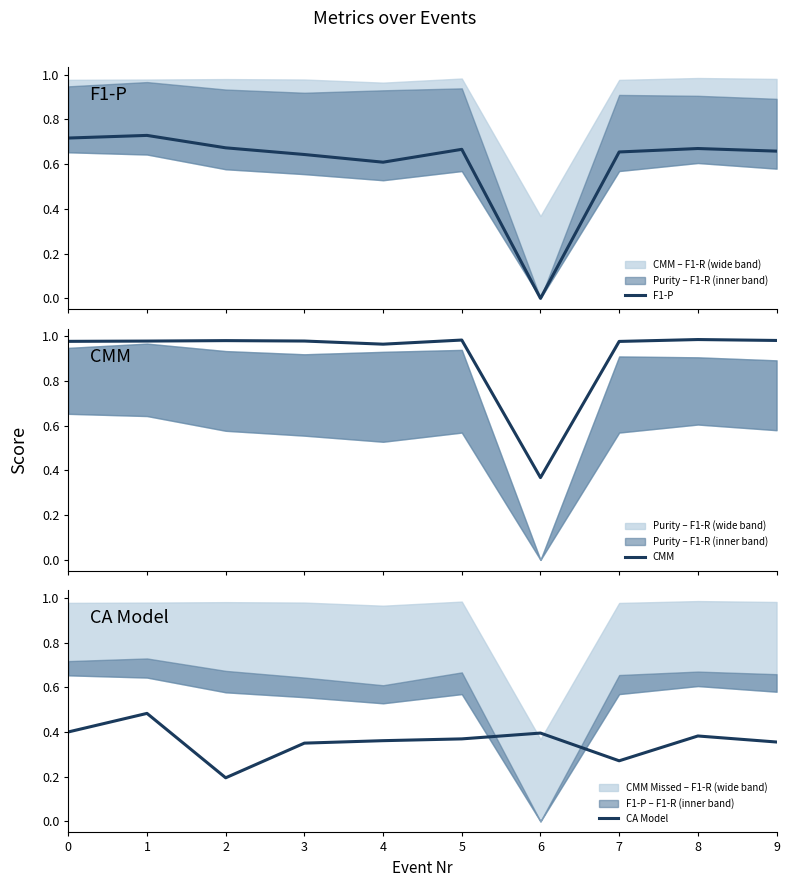

The F1-P series shows 1.0 at 3. True or false?

False